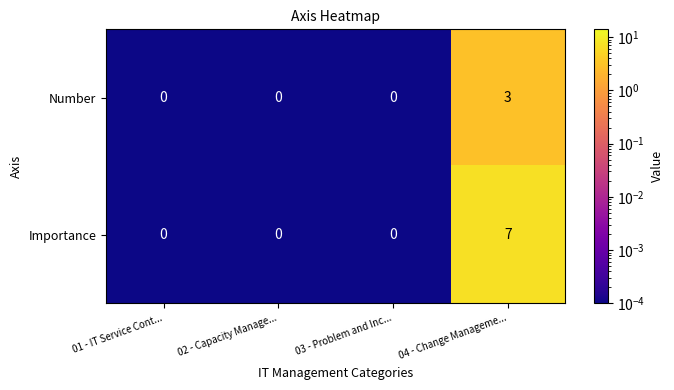

Which series has the widest spread of values?

Importance